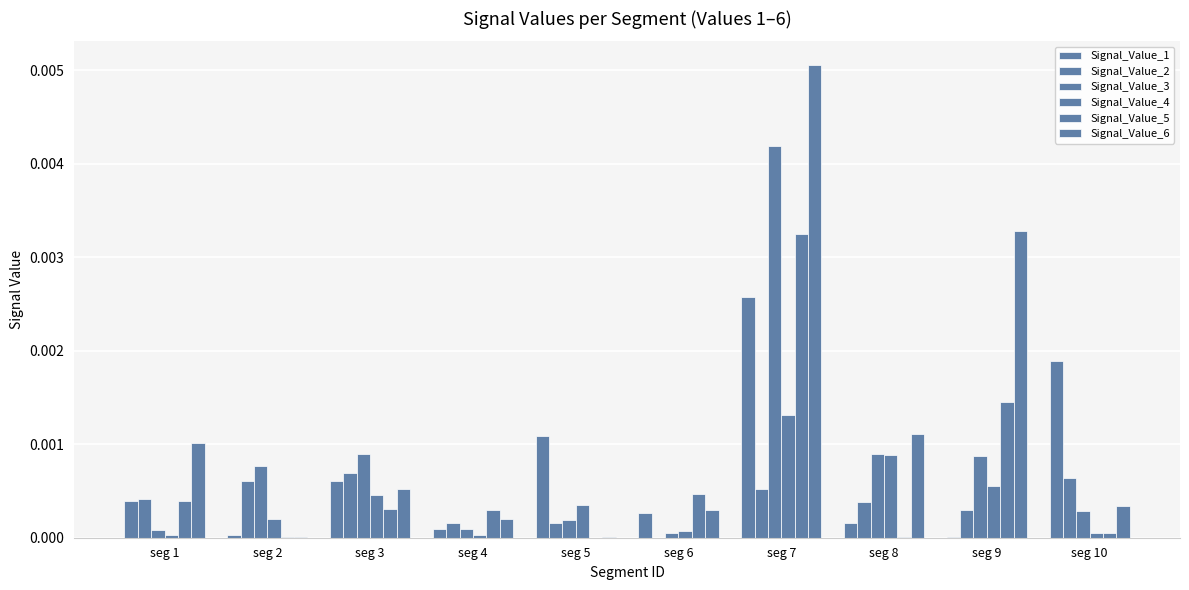

At which label does Signal_Value_1 reach its peak?

seg 7